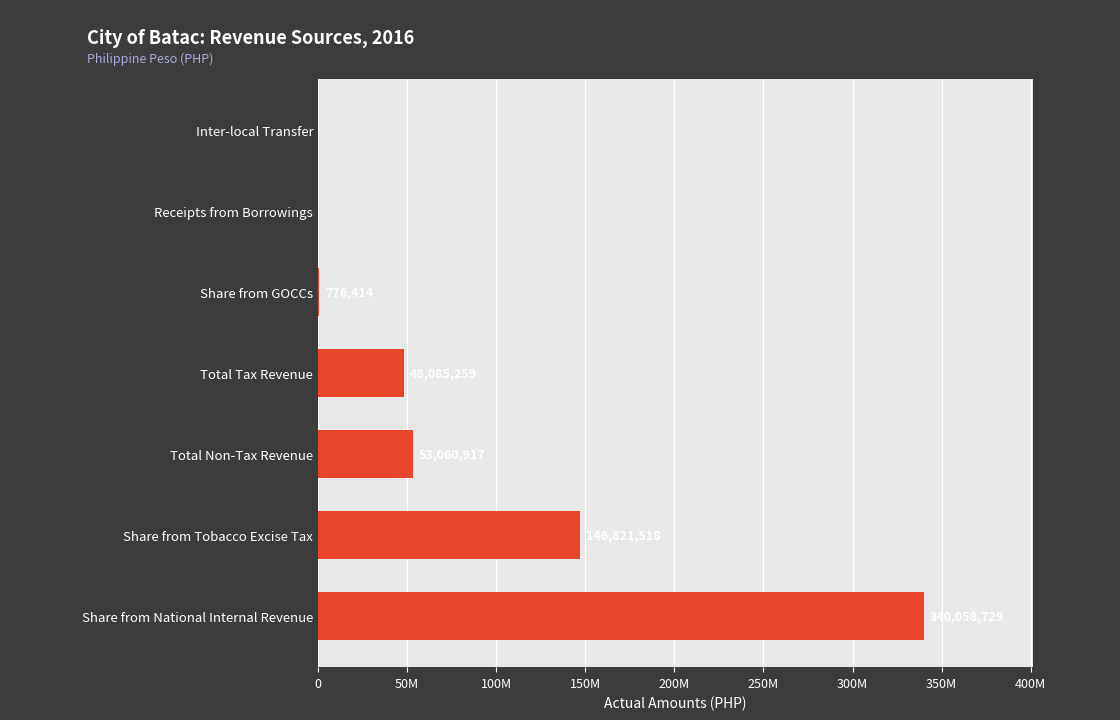

Are the bars horizontal?

Yes